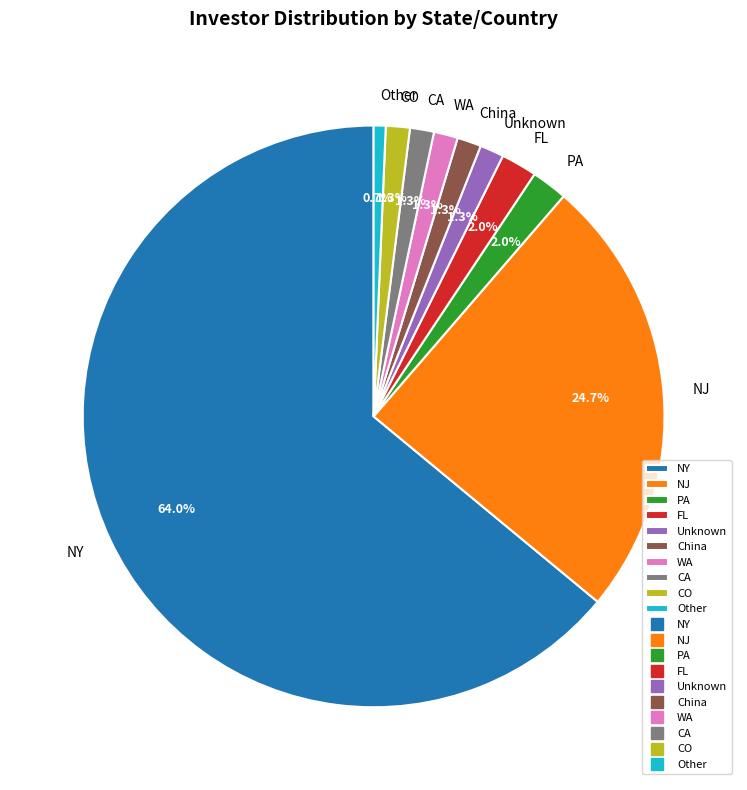

How many segments does this pie chart have?

10